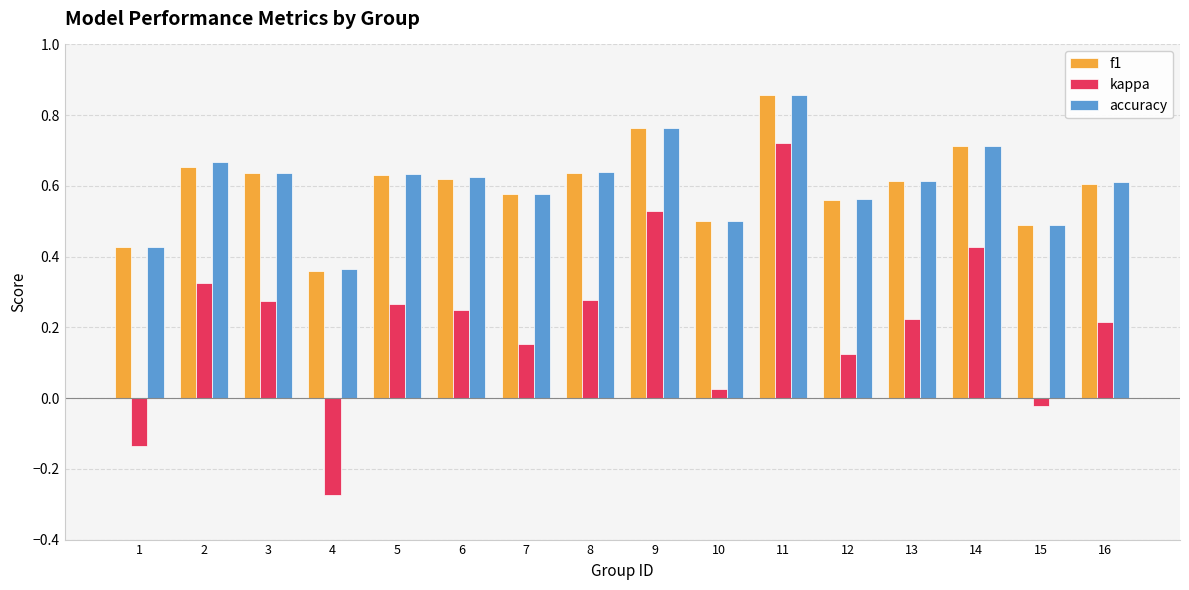

At which category does the chart reach its peak across all series?

11